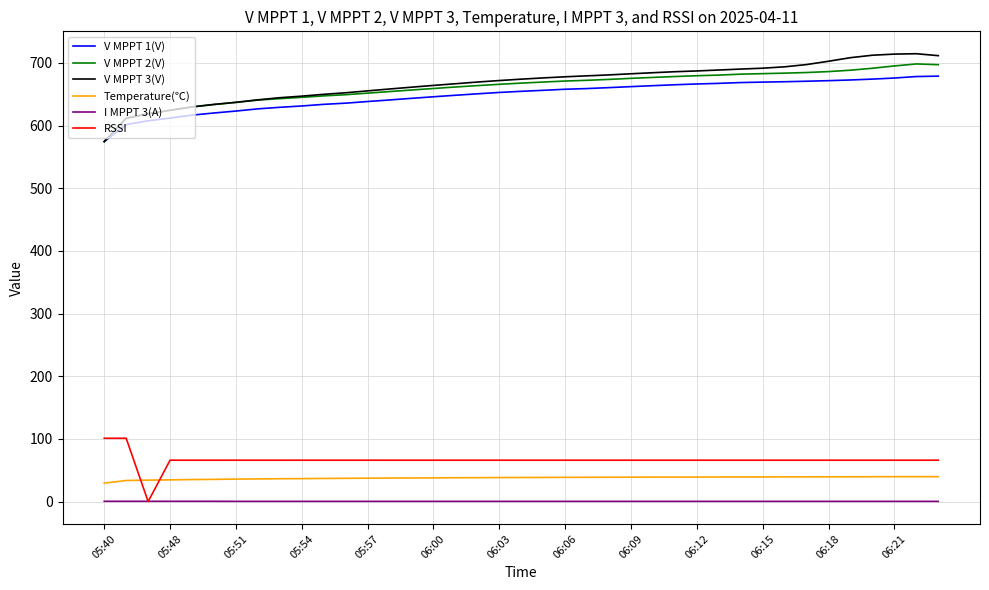

True or false: I MPPT 3(A) and V MPPT 3(V) intersect in this chart.

False